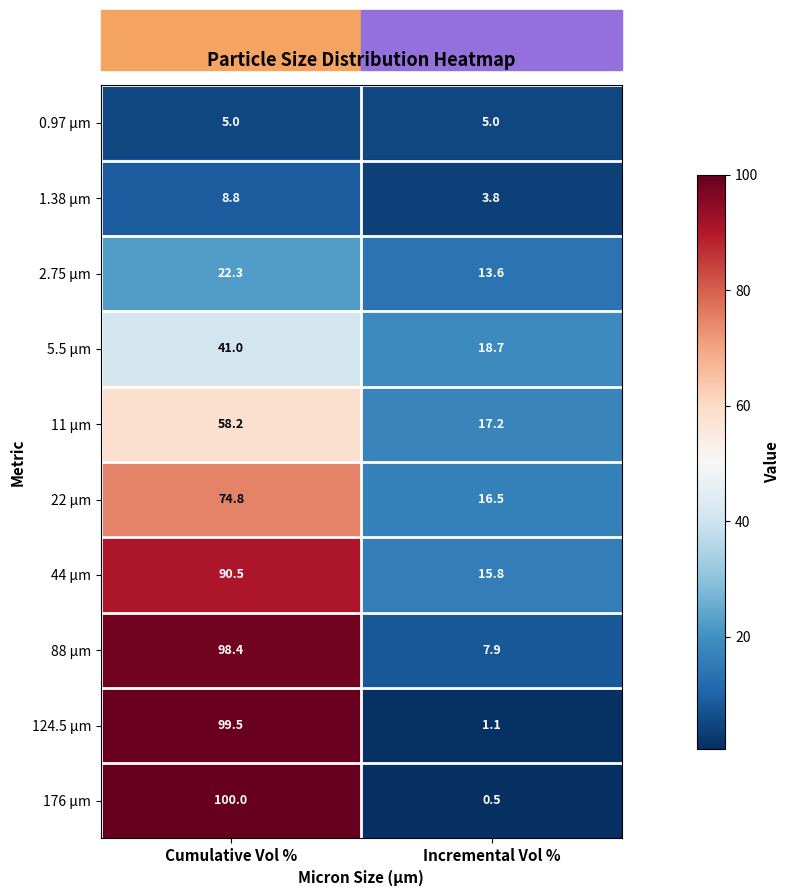

What is the difference between the highest and lowest values at Incremental Vol %?

18.2